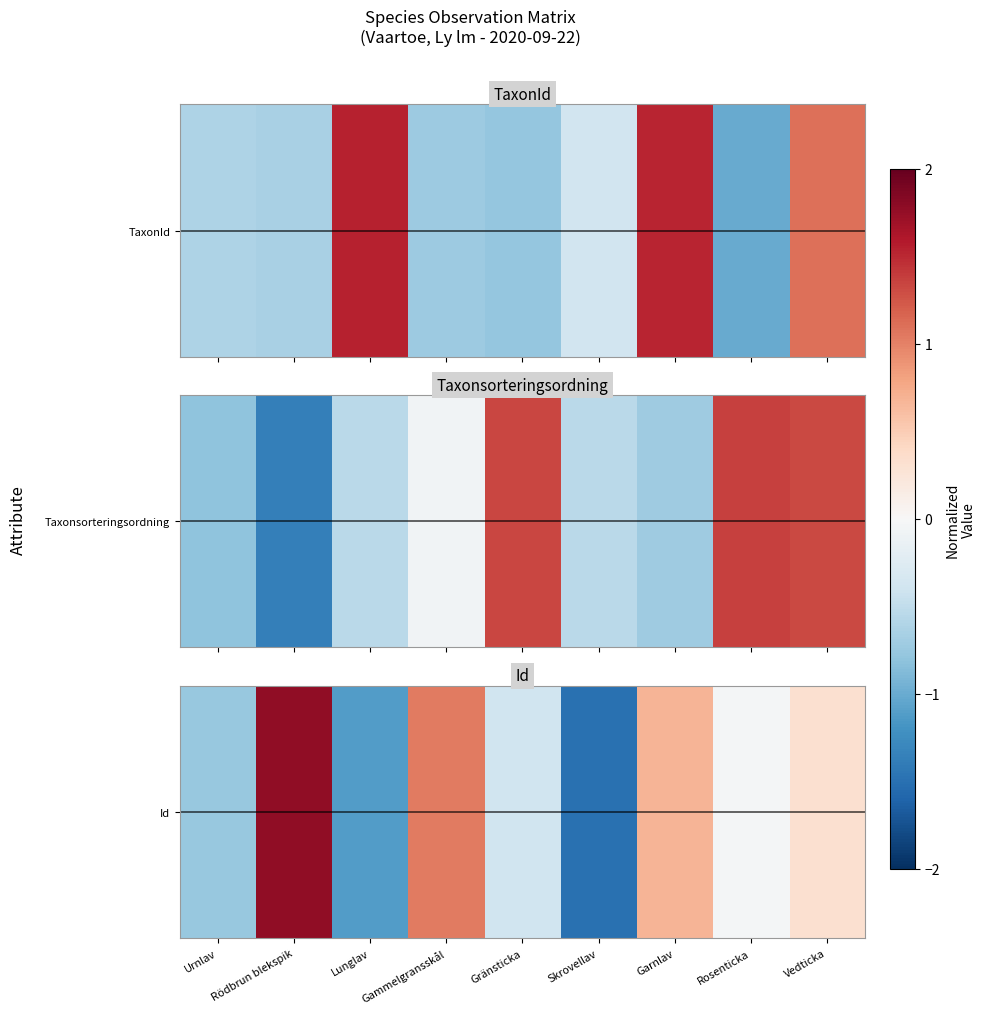

How many categories are shown in the chart?

9